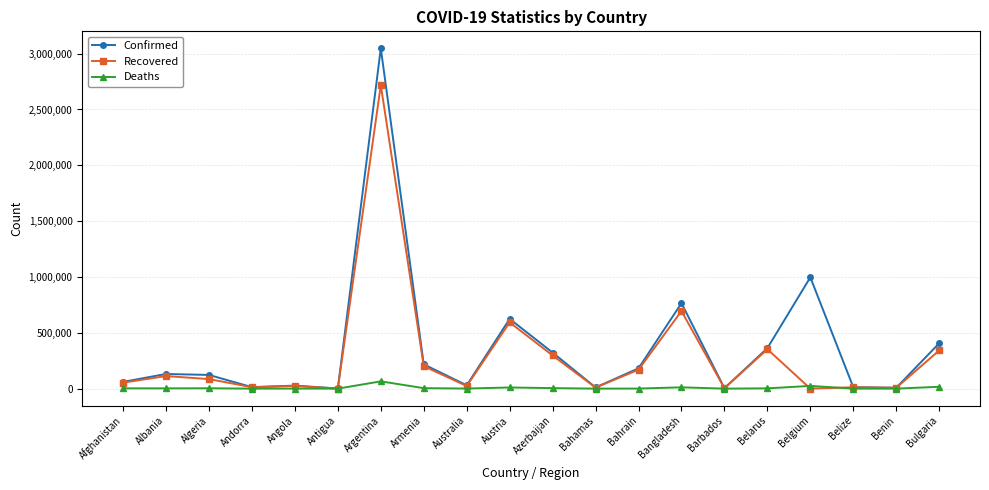

Does the chart have visible grid lines?

Yes